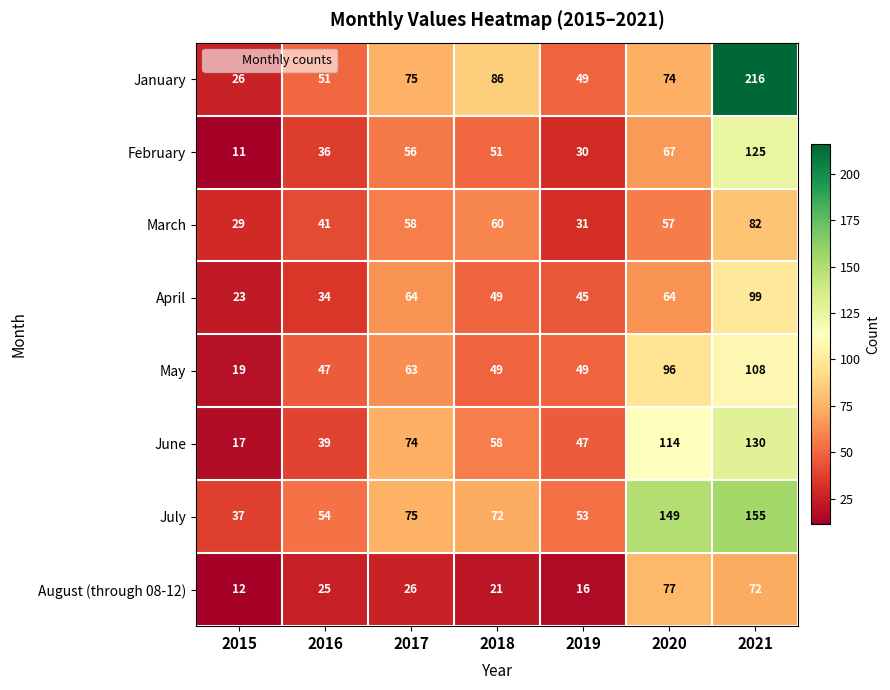

What is the sum of the June values at 2016 and 2019?

86